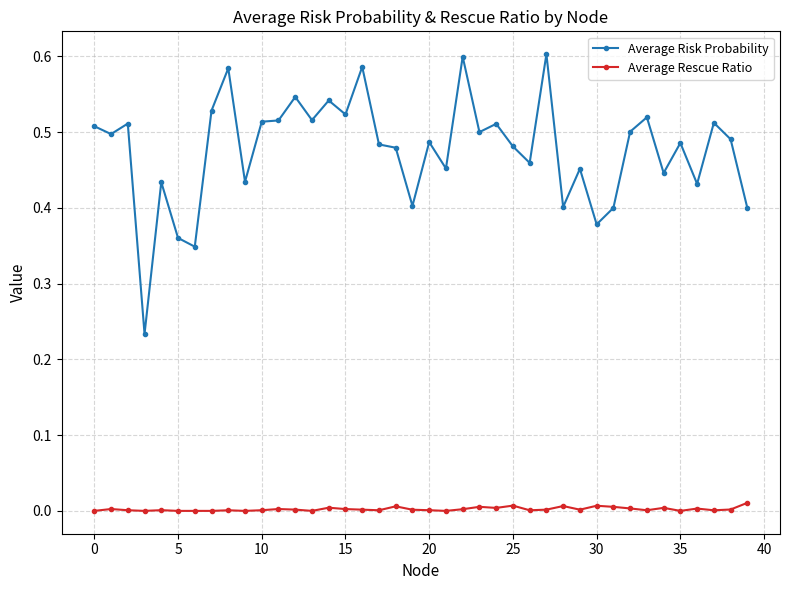

Which series has the widest spread of values?

Average Risk Probability